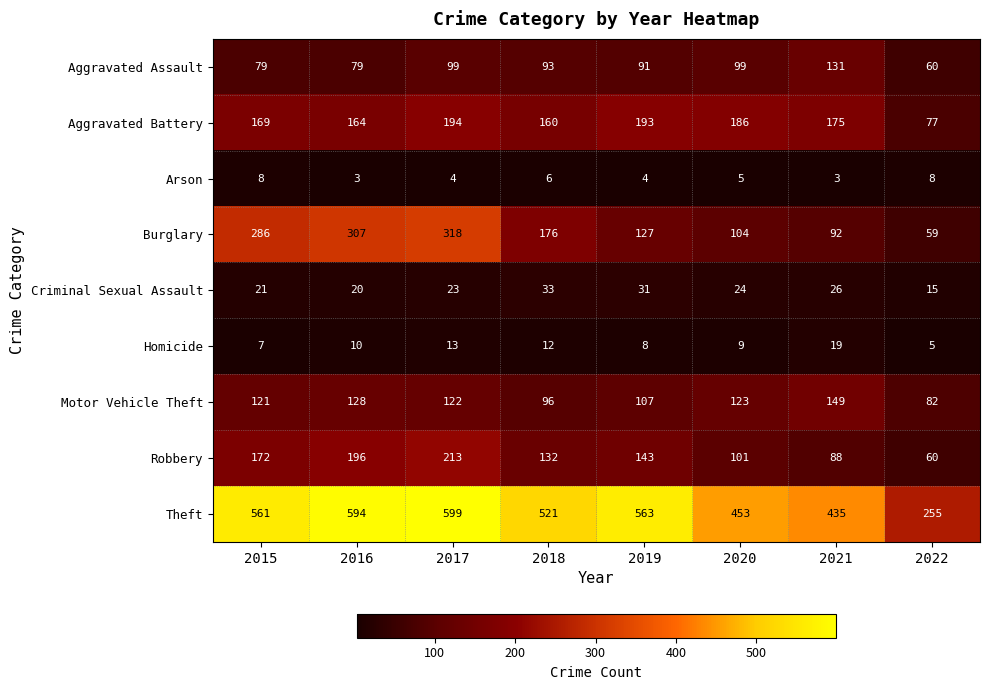

What is the difference between the second highest and minimum values in the Theft series?

339